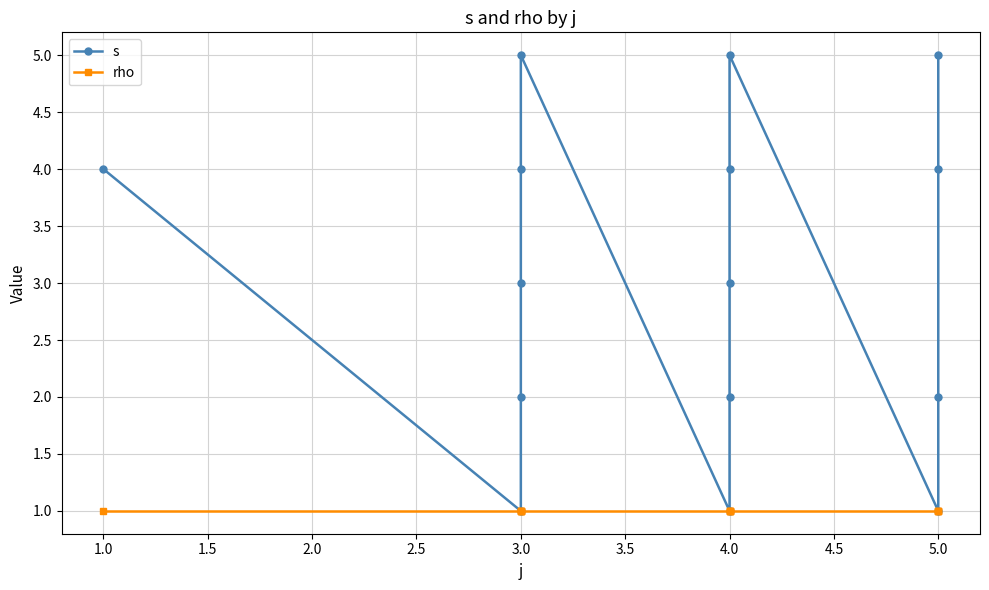

Does the chart have visible grid lines?

Yes